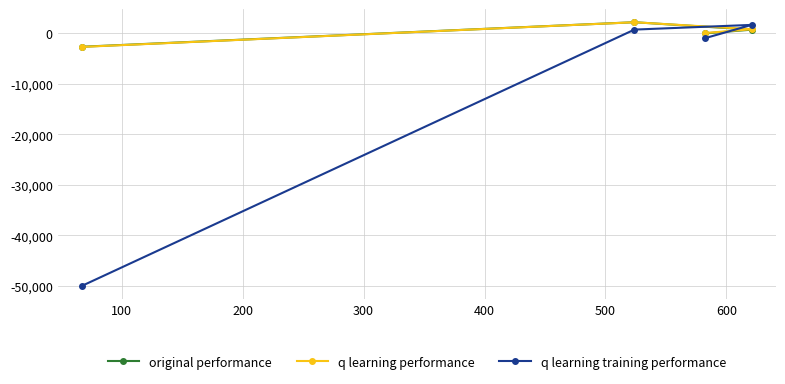

What is the smallest value displayed?

-50000.0